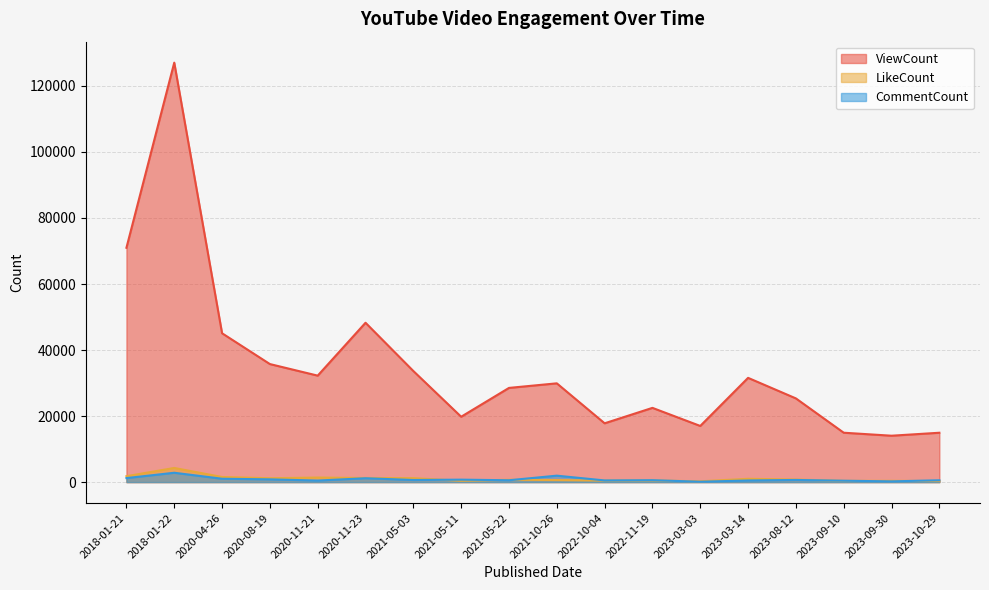

The CommentCount series shows 908 at 2022-10-04. True or false?

False